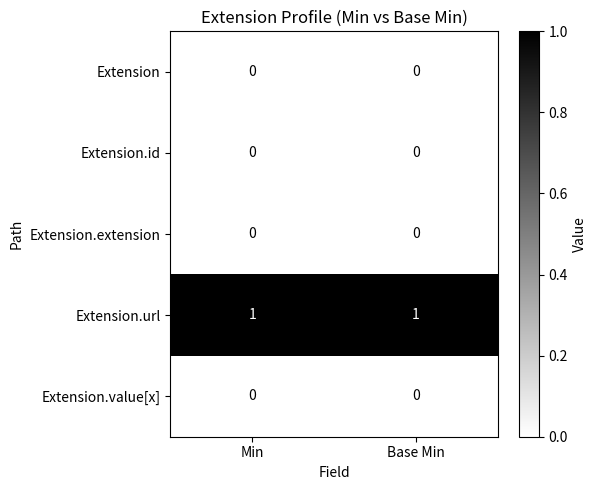

What is the spread (max minus min) of values at Base Min?

1